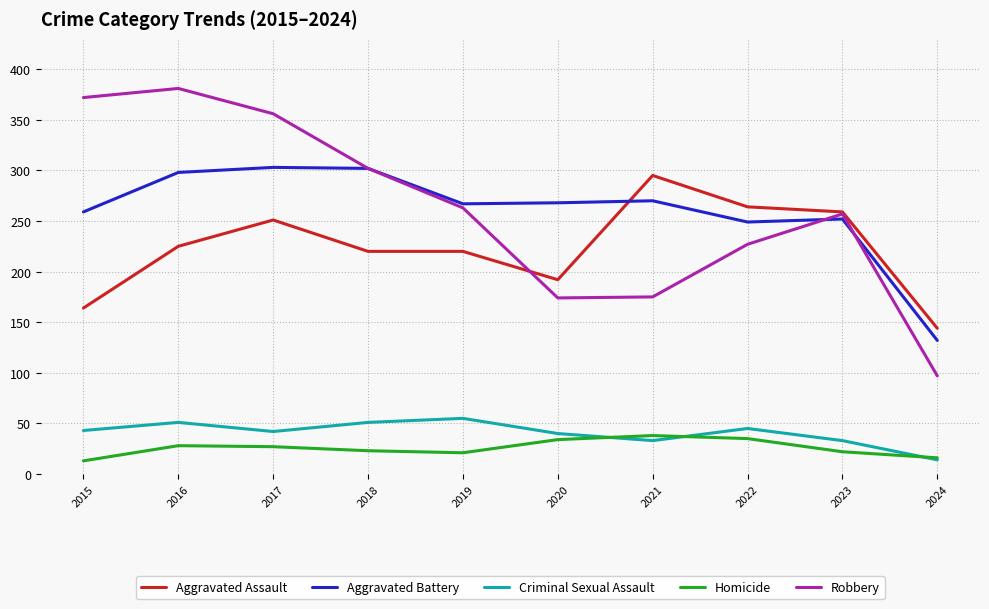

Which series changed the most between 2015 and 2020?

Robbery